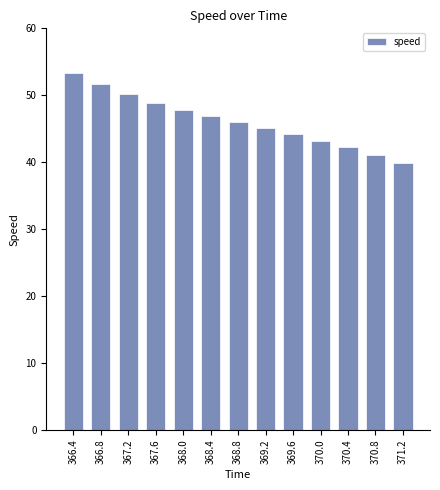

At which label is the value closest to 46?

368.8